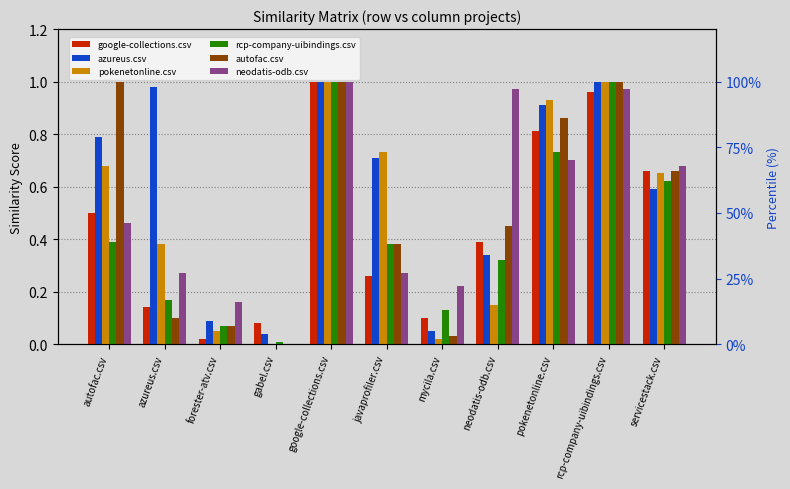

What is the maximum value for autofac.csv?

1.0